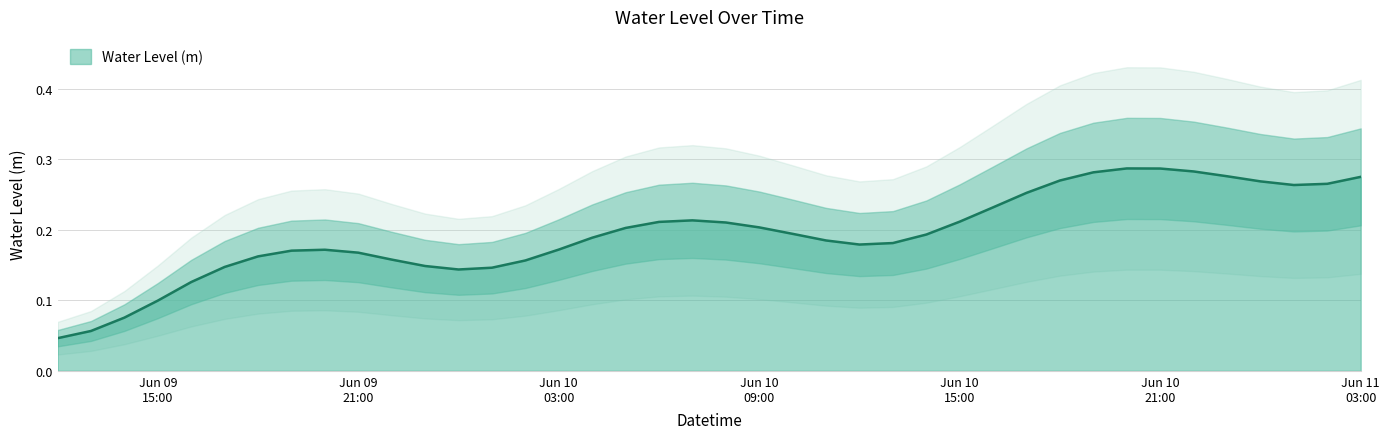

Which label corresponds to the smallest value in the chart?

2023-06-09 12:00:00